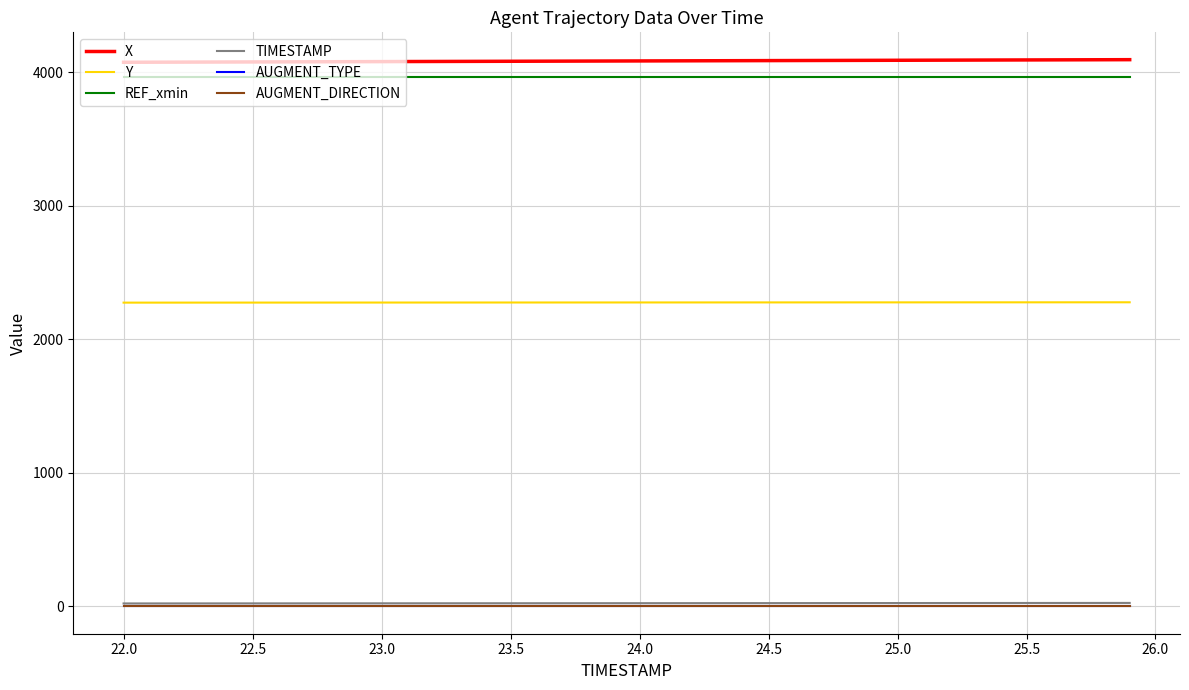

What is the difference between the second highest and second lowest values in the TIMESTAMP series?

3.7